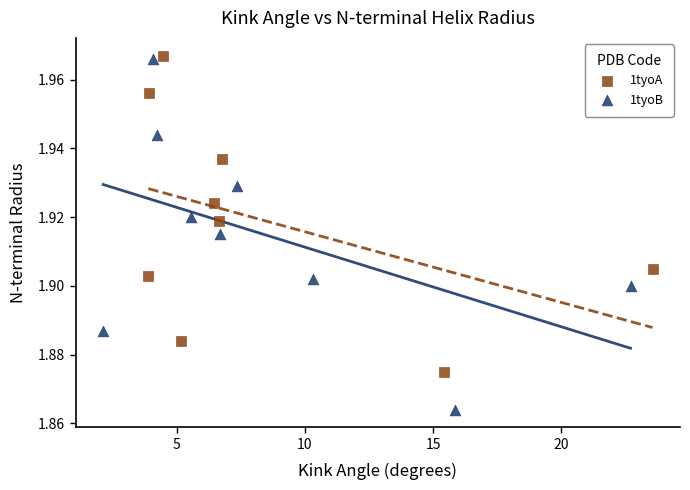

Which series has the widest spread of Y values?

1tyoB